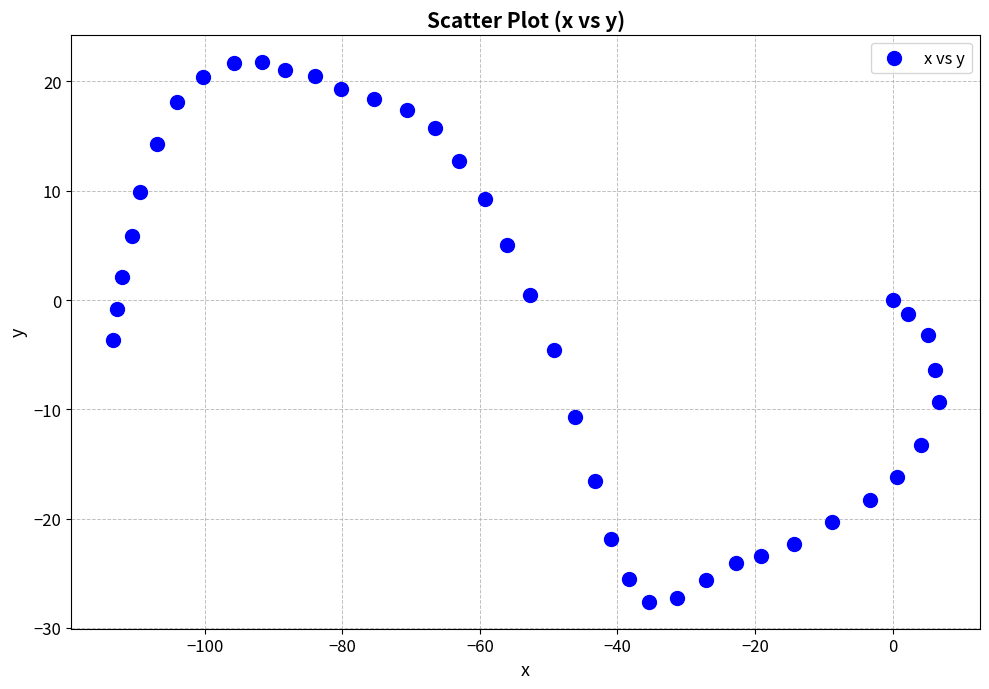

What is the range of Y values (max minus min)?

49.4